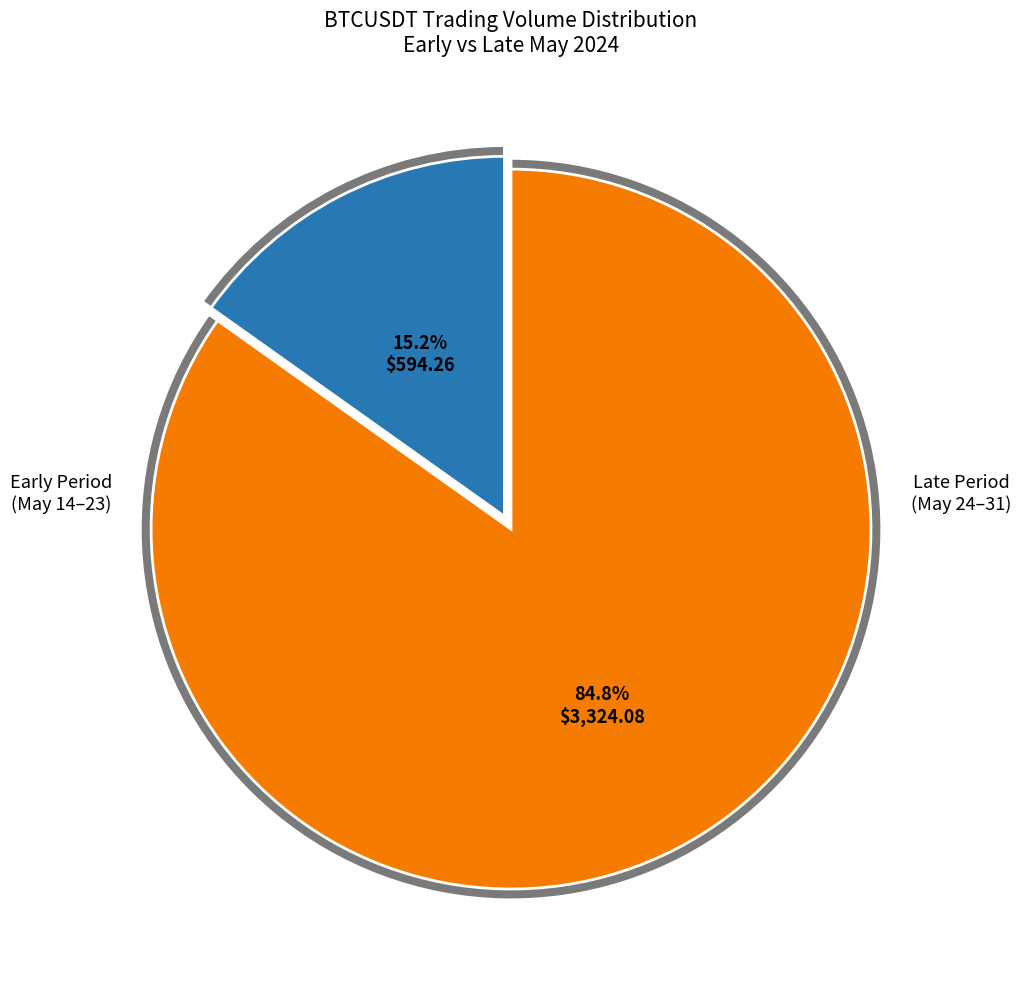

True or false: 2024-05-21 accounts for 11% of the total.

False